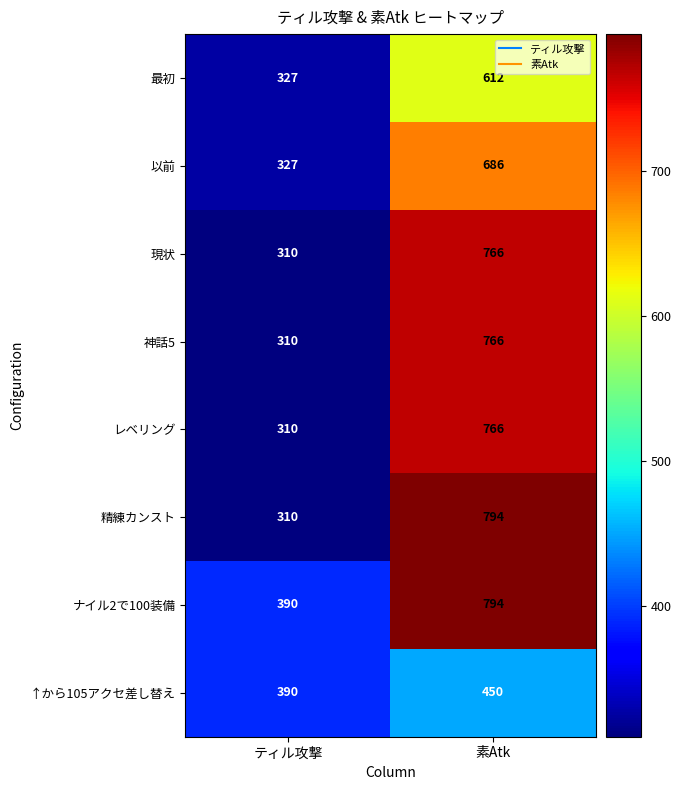

How many series are shown in this chart?

8